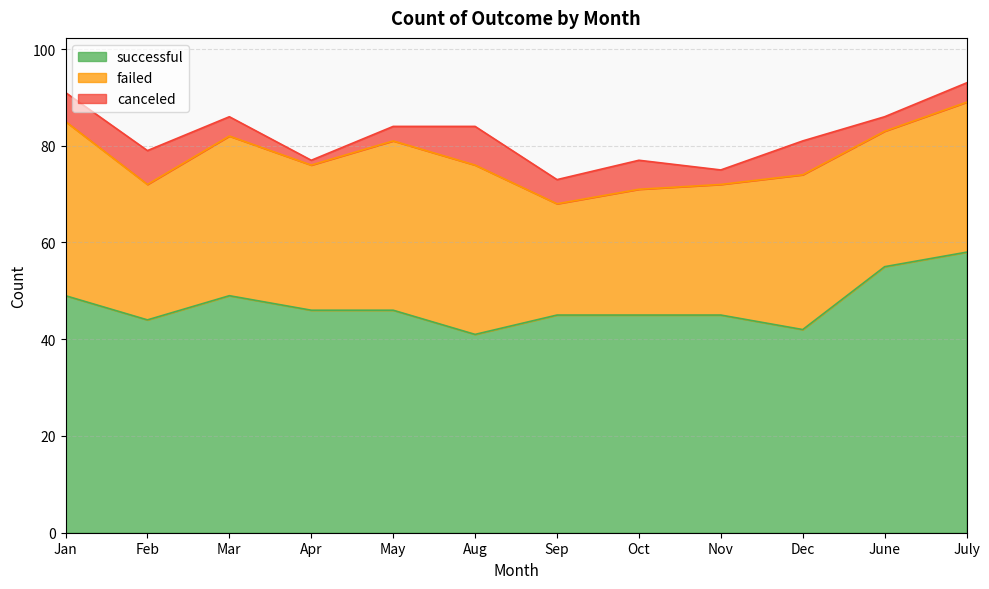

At how many categories does at least one series exceed 1?

12